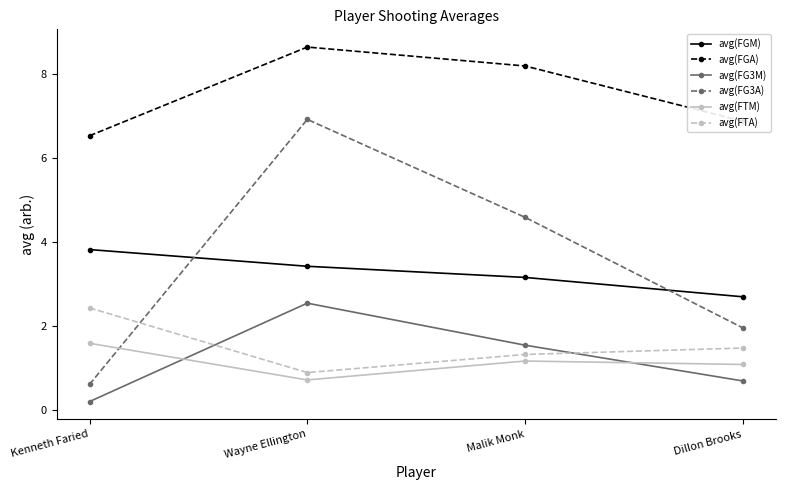

How many values in the avg(FGM) series are below 3?

1